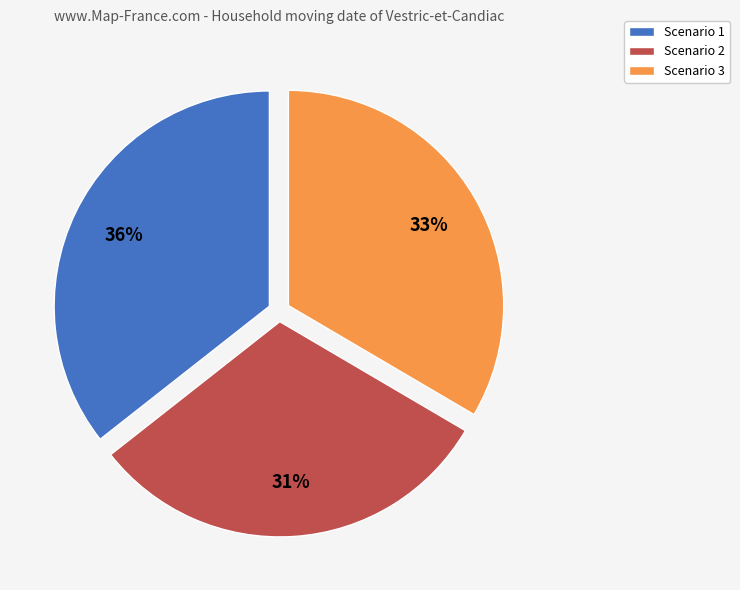

Which category has the biggest portion of the pie?

Scenario 1